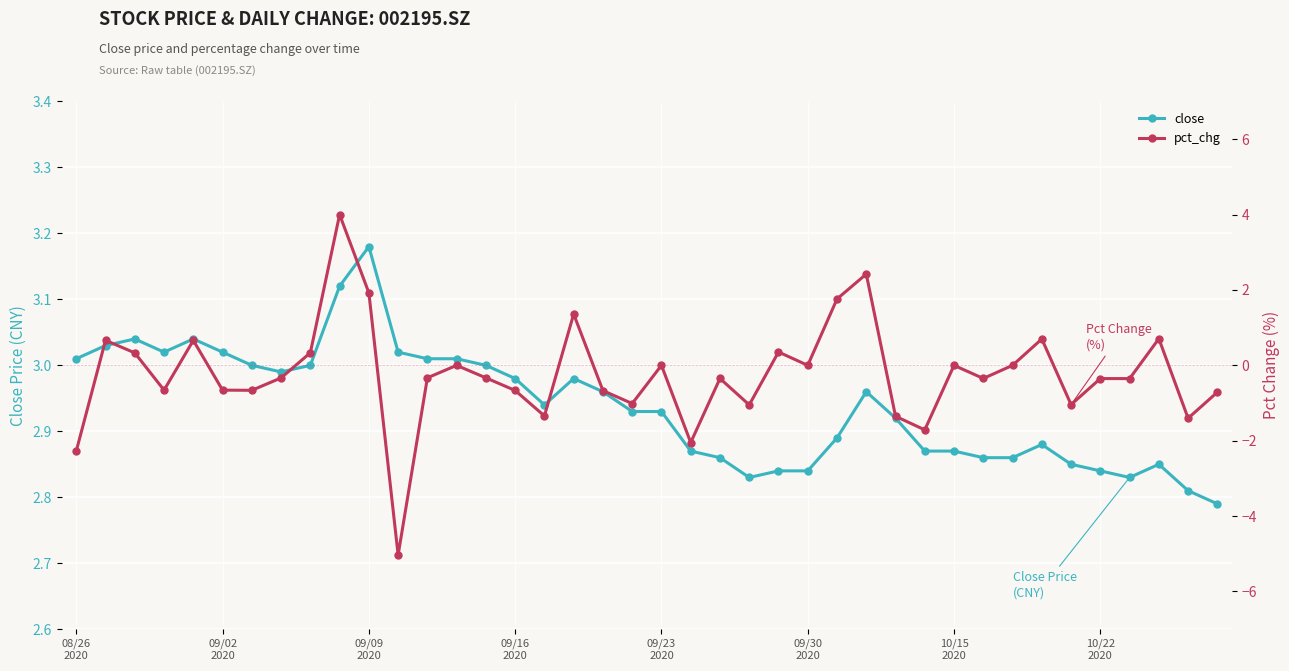

Between 13 and 38, which series saw the biggest shift?

pct_chg